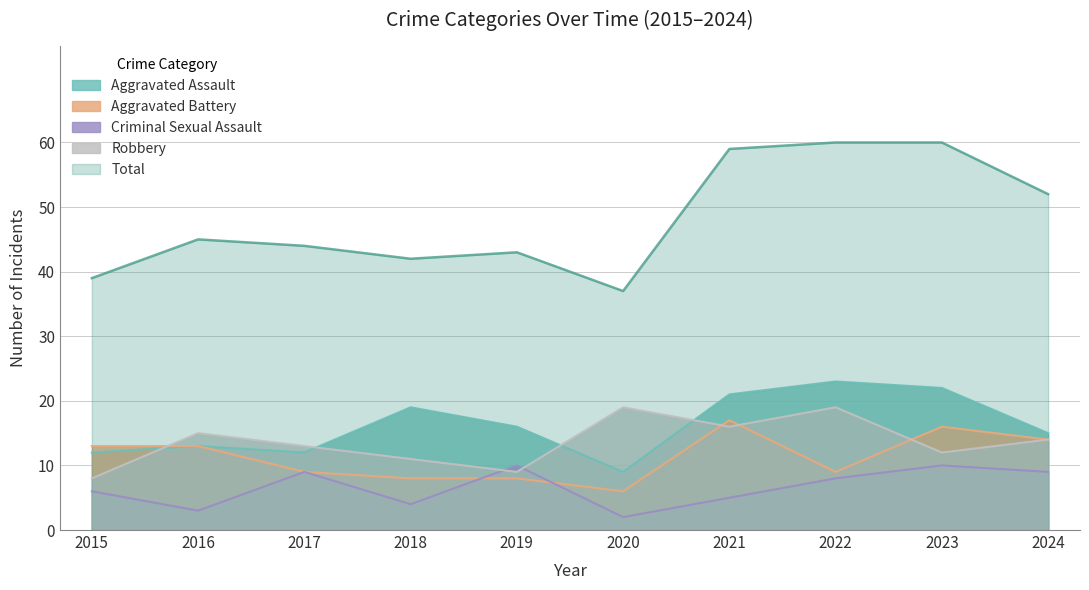

Which series ends up on top after the final intersection of Robbery and Aggravated Battery?

Aggravated Battery